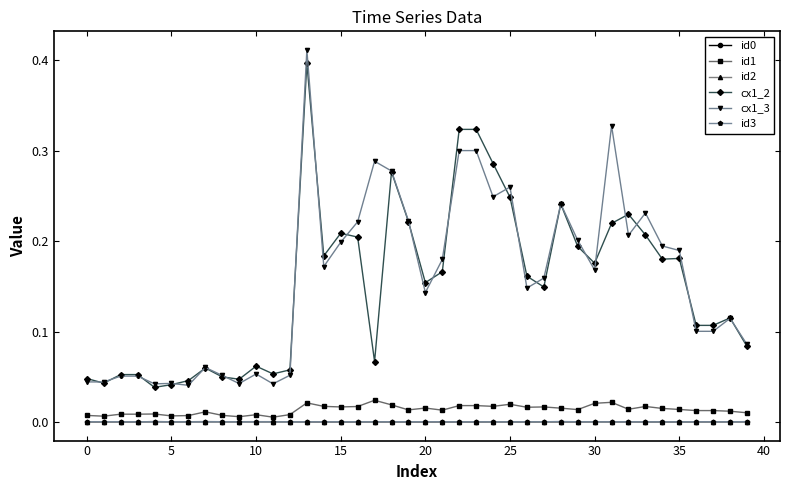

True or false: cx1_2 has more than 0 points higher than both neighbors.

True